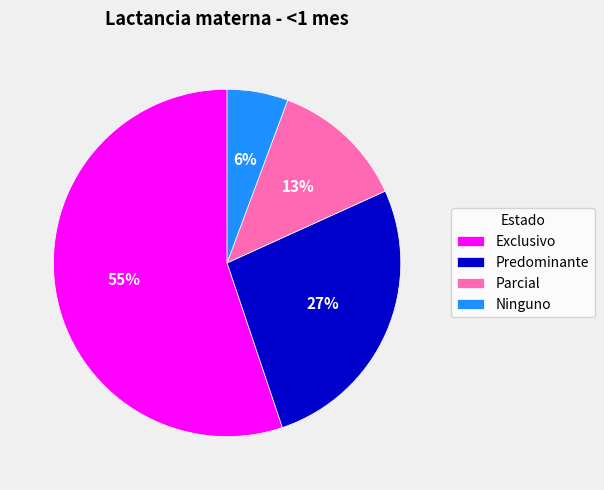

Which has a higher value, Parcial or Ninguno?

Parcial